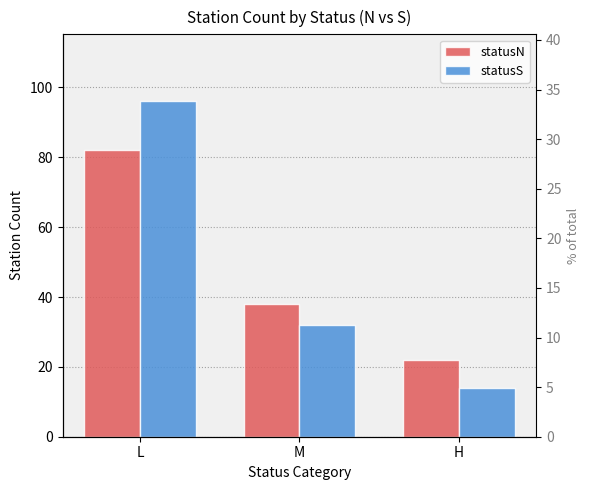

List the labels in order of statusN value, smallest first.

H, M, L